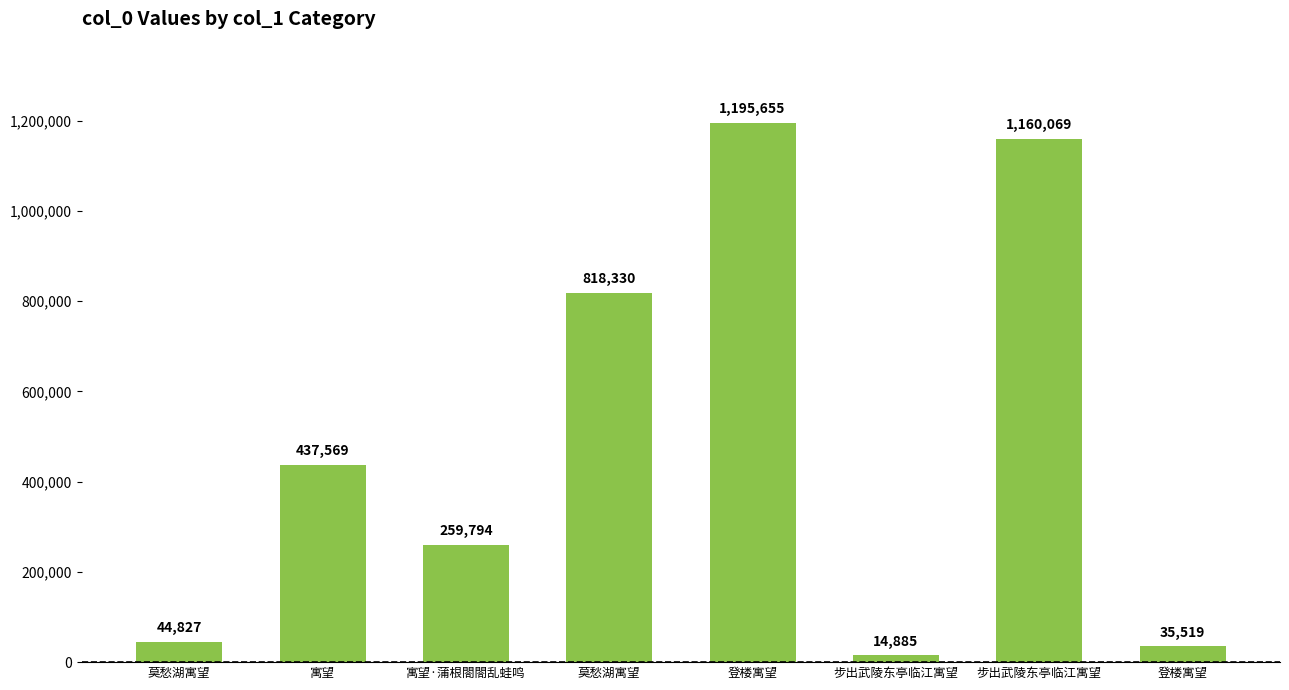

Rank the categories by value from lowest to highest.

步出武陵东亭临江寓望, 登楼寓望, 莫愁湖寓望, 寓望·蒲根閤閤乱蛙鸣, 寓望, 莫愁湖寓望, 步出武陵东亭临江寓望, 登楼寓望